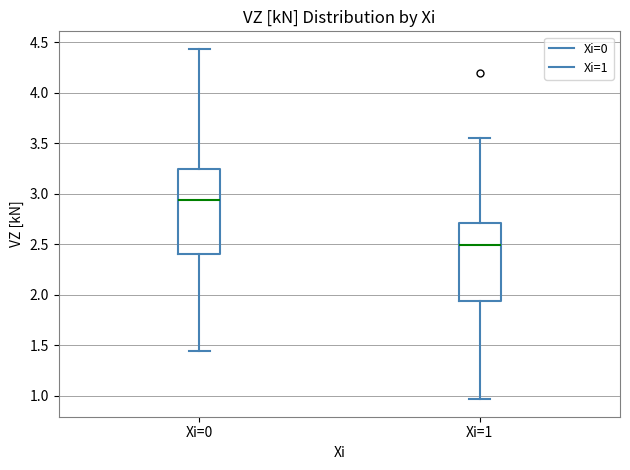

Reading left to right, read every box against the y-axis: the position of its median line, the range the box covers, and the ends of its whiskers. The values are not printed on the chart, so give them approximately, as read against the axis.

Xi=0: median 2.95, box 2.40 to 3.25, whiskers 1.45 to 4.45
Xi=1: median 2.50, box 1.95 to 2.70, whiskers 0.95 to 3.55